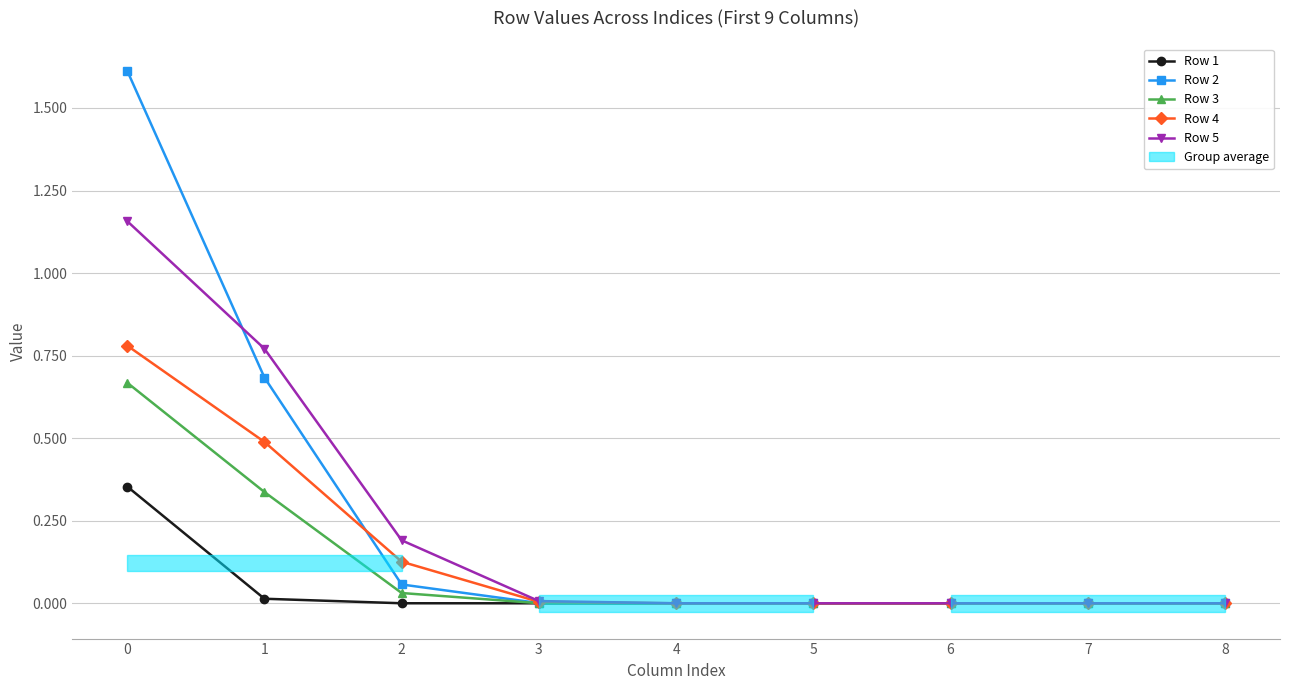

Which series has the largest range (max minus min)?

Row 2